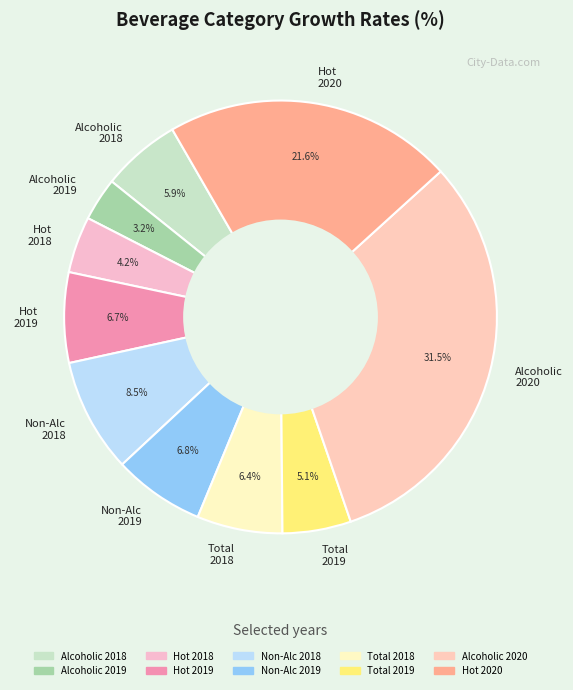

Does any single category account for the majority?

No